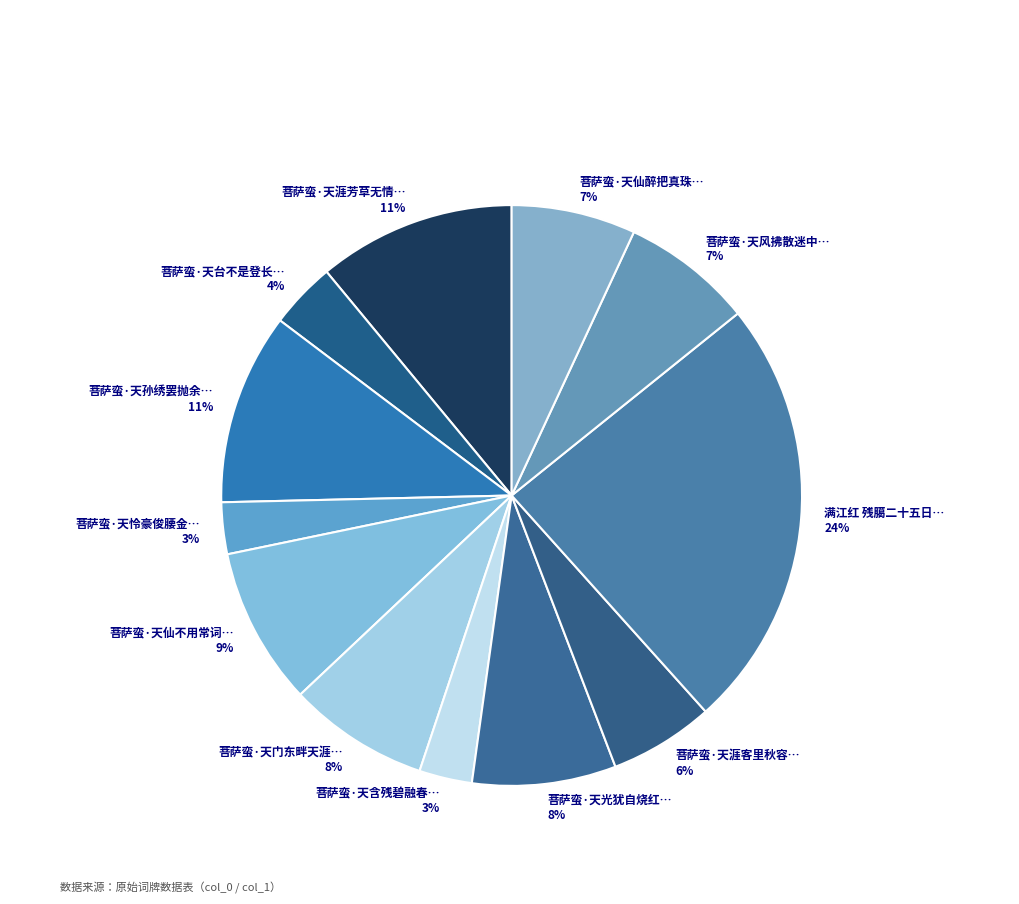

How many segments does this pie chart have?

12